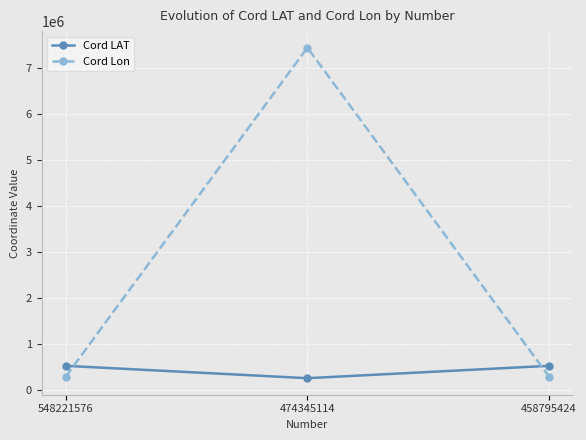

Which series has the widest spread of values?

Cord Lon